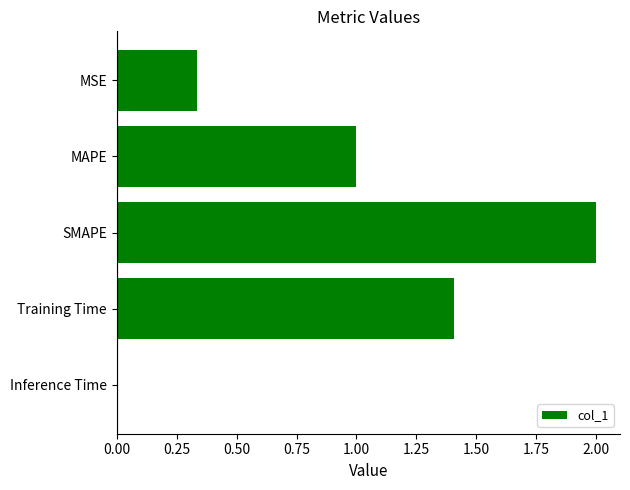

Is it true that the value at MSE is 0.2?

False